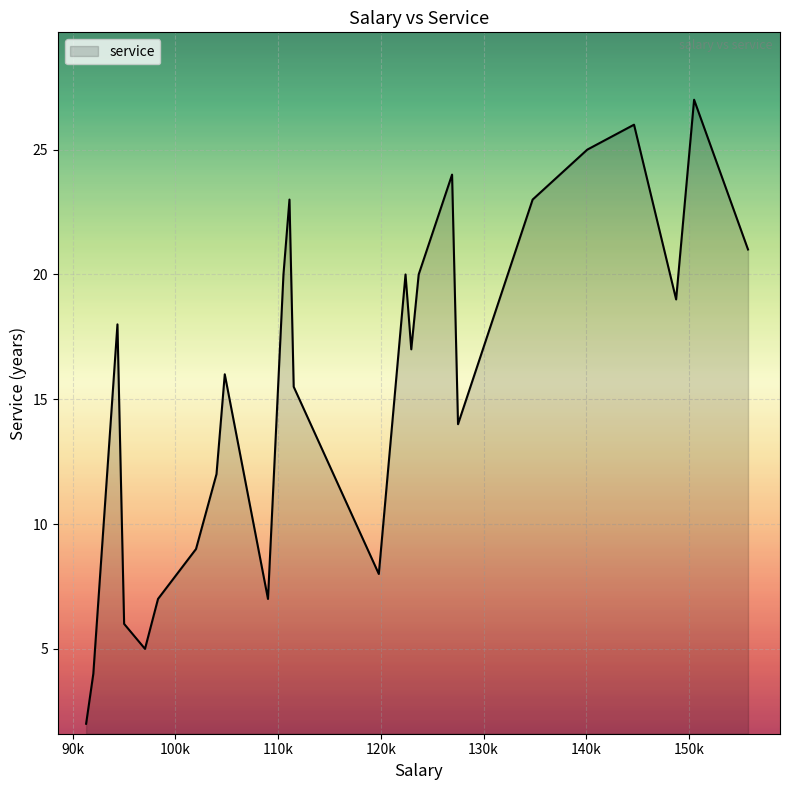

True or false: there are more than 0 points higher than both neighbors.

True